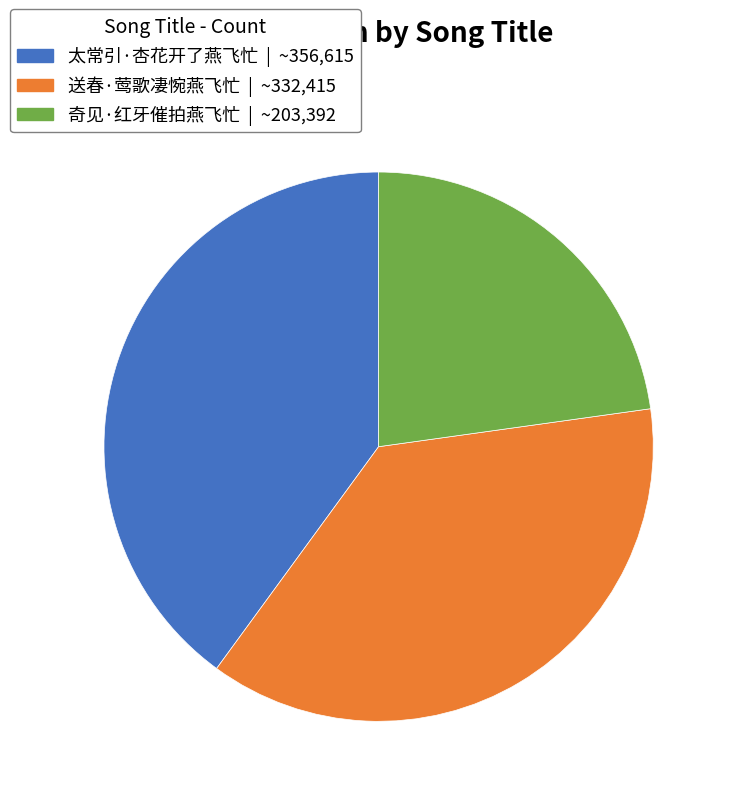

Does 送春·莺歌凄惋燕飞忙 account for over 50% of the chart?

No